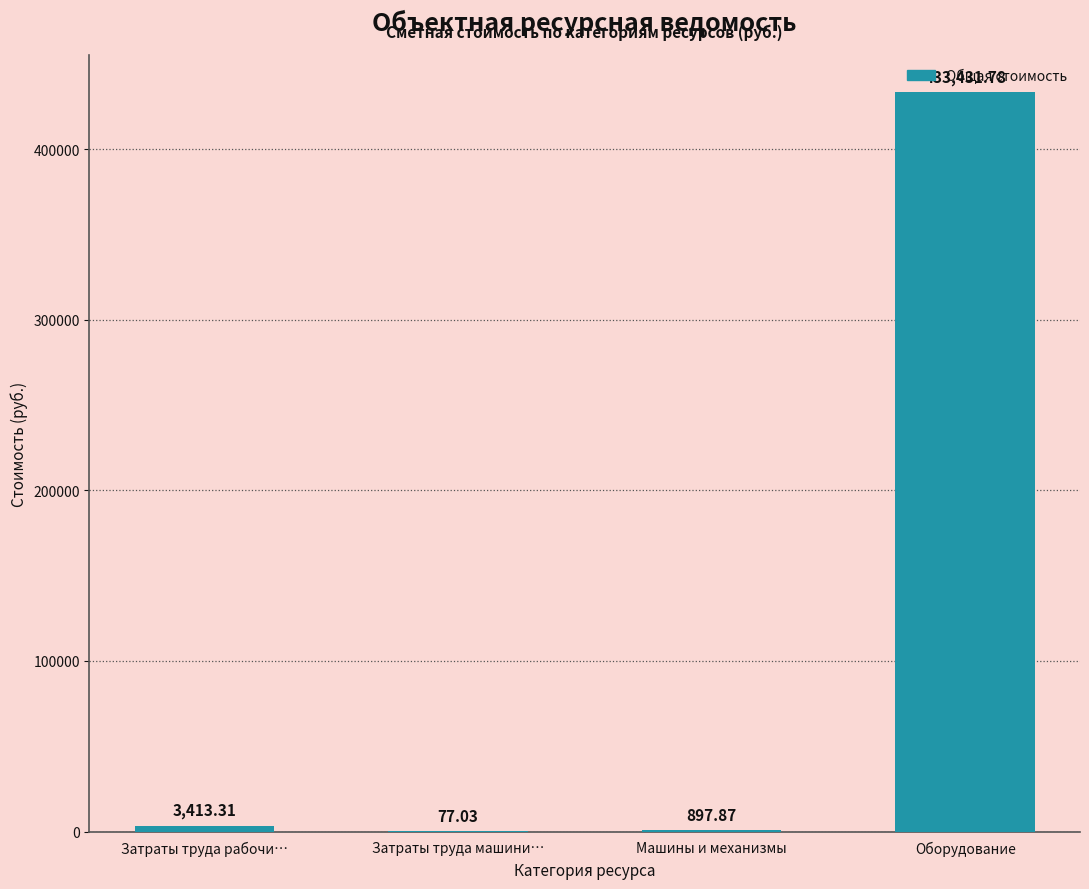

What is the sum of all values?

437820.0